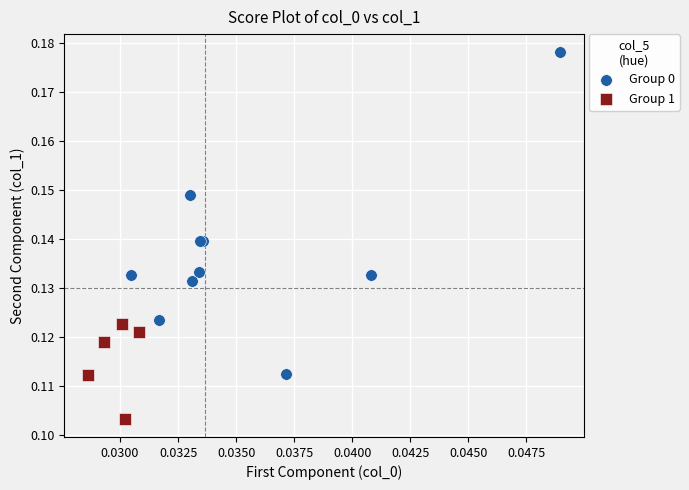

Which series contains the highest Y value?

Group 0